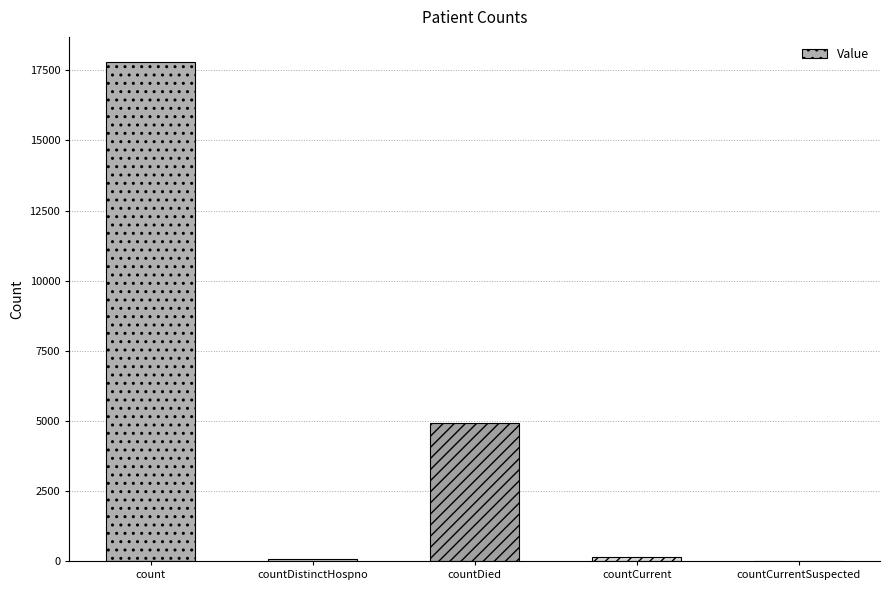

Where is the data nearest to the value 8901?

countDied